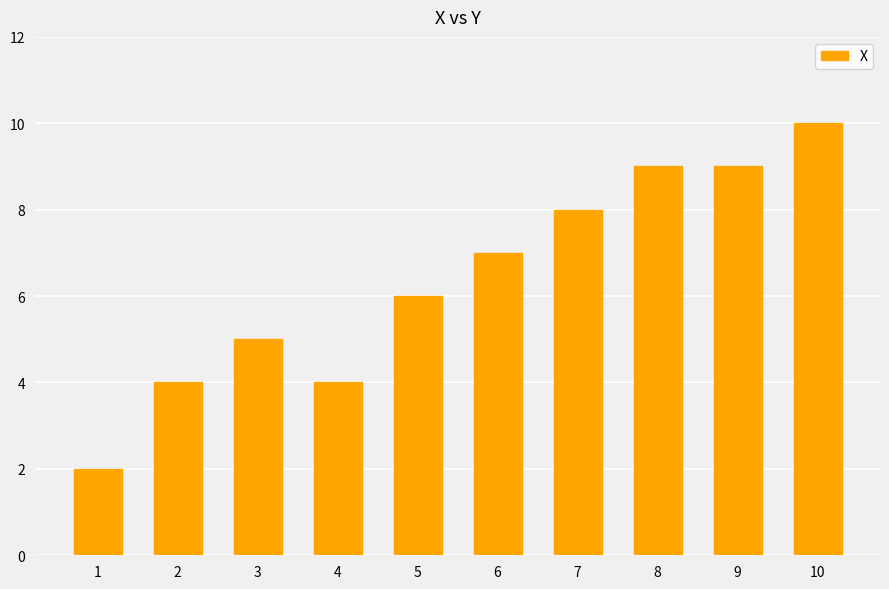

Reading left to right, list all the values displayed in this chart.

2	4	5	4	6	7	8	9	9	10